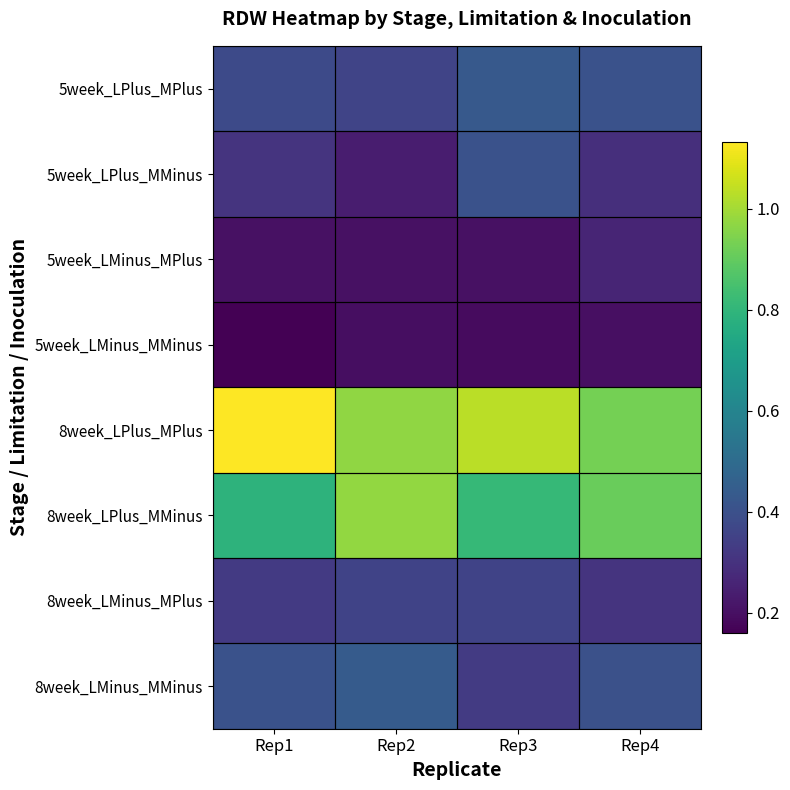

At how many categories does at least one series exceed 0?

4